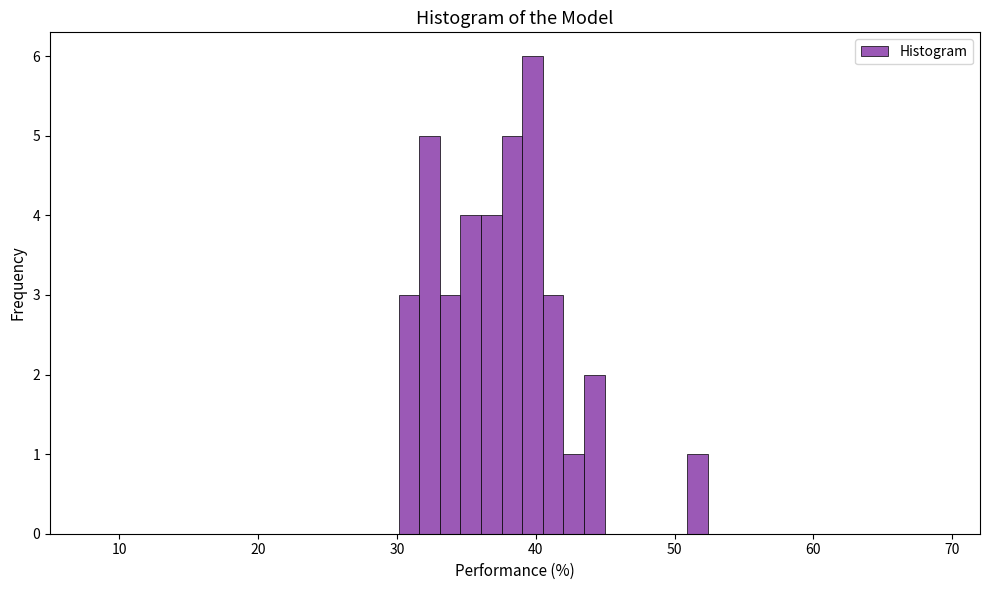

Around what value on the x-axis is the tallest bar? Give the approximate position of its centre, as read against the axis.

40